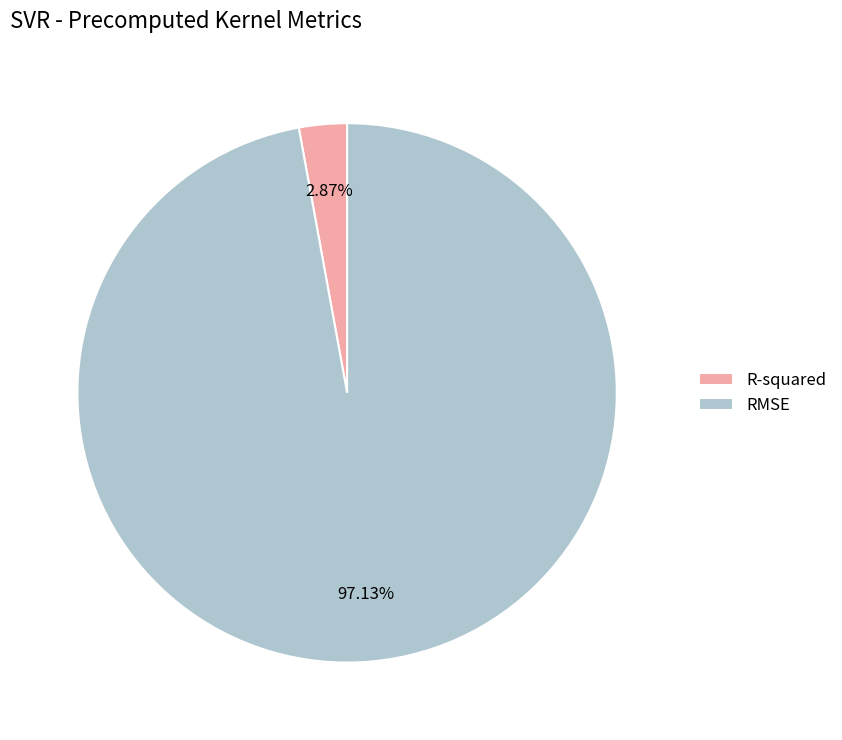

Which category has the biggest portion of the pie?

RMSE